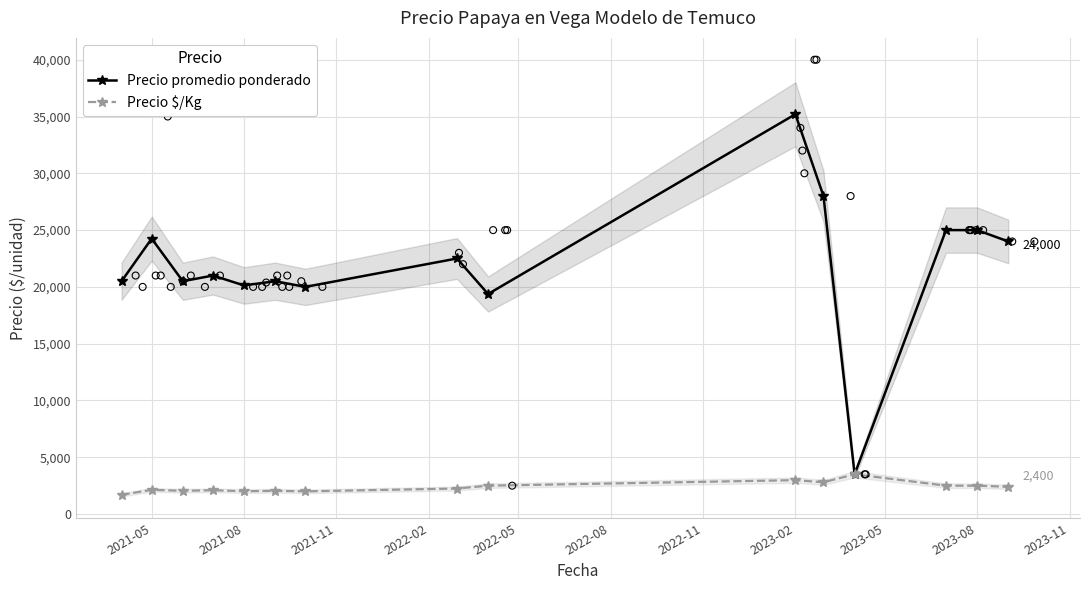

Which series has the largest total across all categories?

Precio promedio ponderado